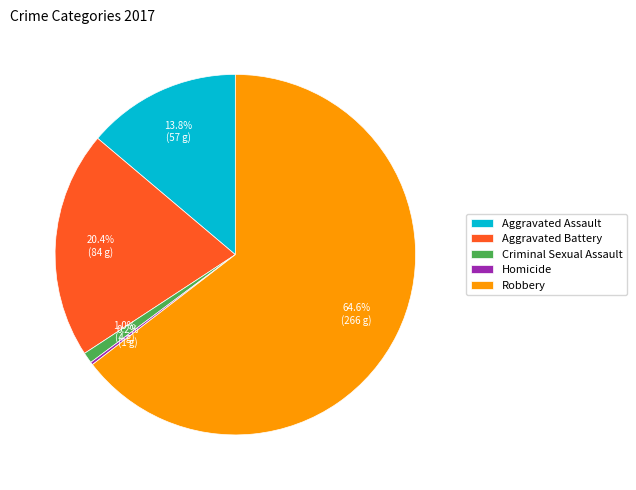

Do Criminal Sexual Assault and Aggravated Assault together represent more than half of the pie?

No